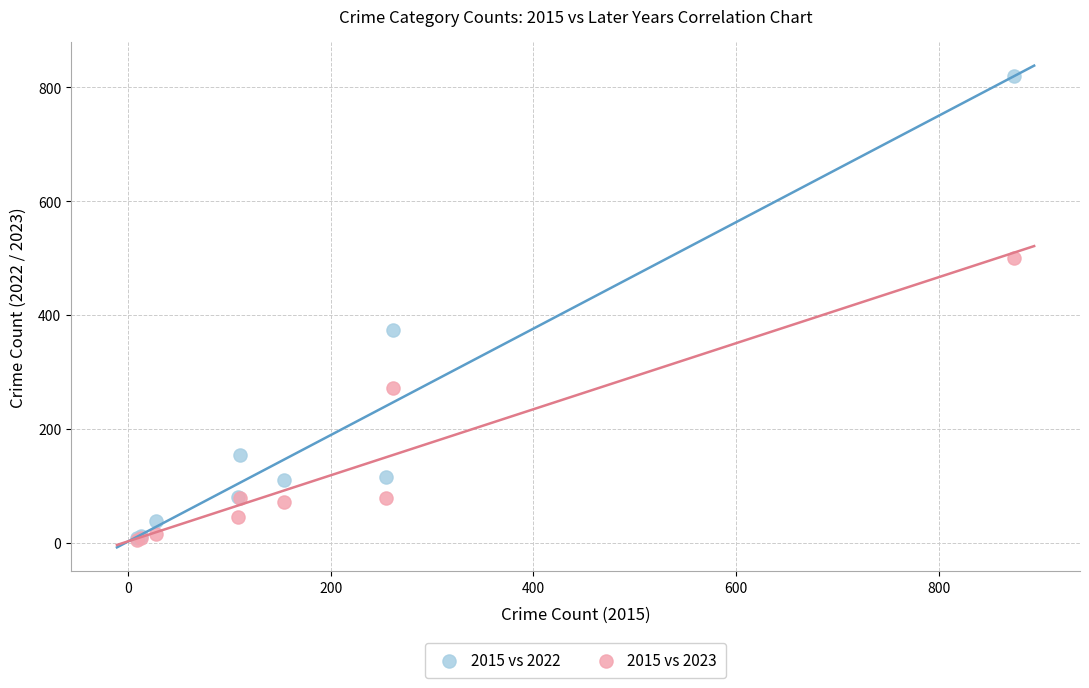

What are all the series names shown in the legend?

2015 vs 2022, 2015 vs 2023